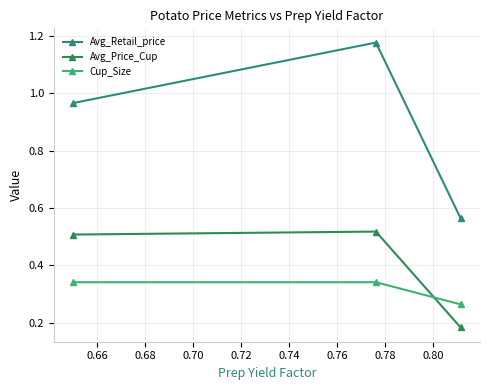

How many data points does each series have?

3